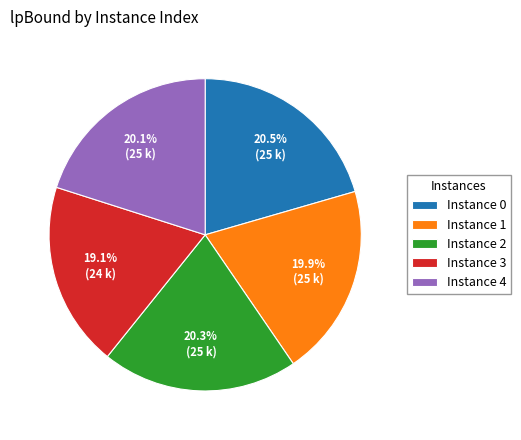

How much of the chart is everything except Instance 0?

79.5%